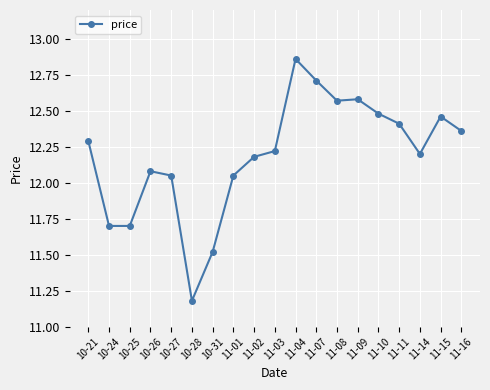

How many data points are above 12?

15